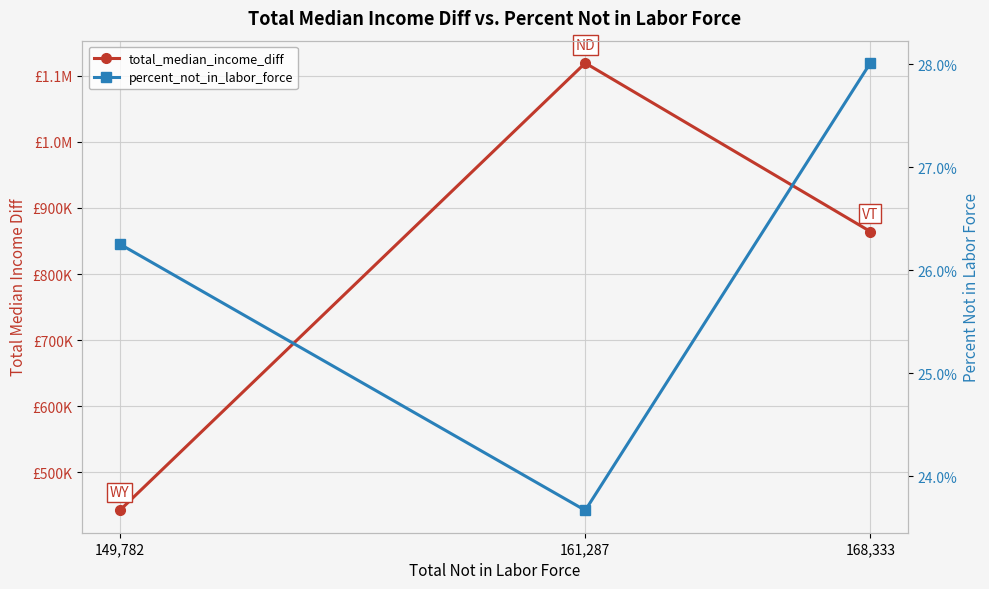

Rank the series by their average value, from highest to lowest.

total_median_income_diff, percent_not_in_labor_force